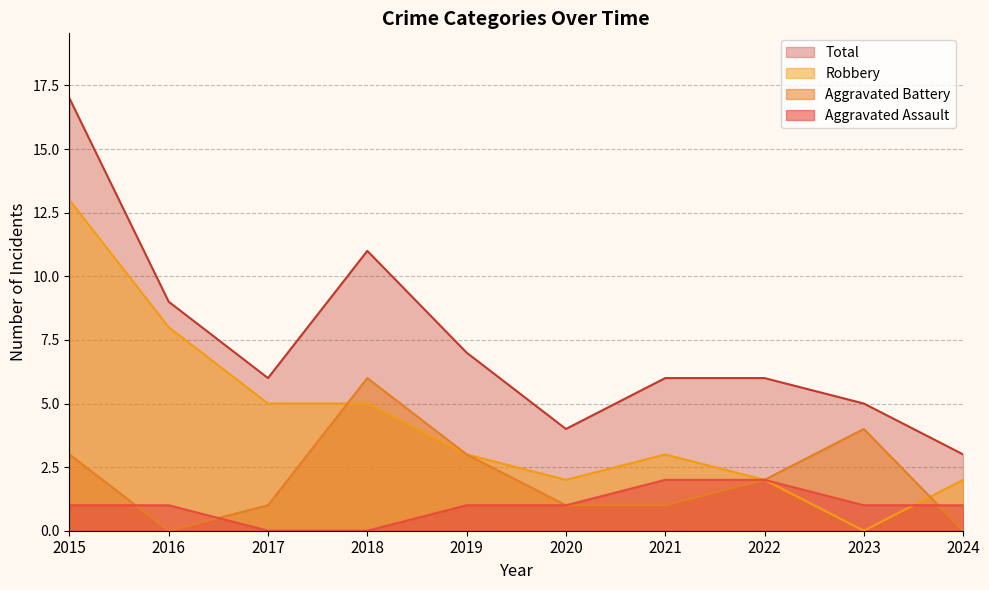

Which label corresponds to the largest value in the chart?

2015